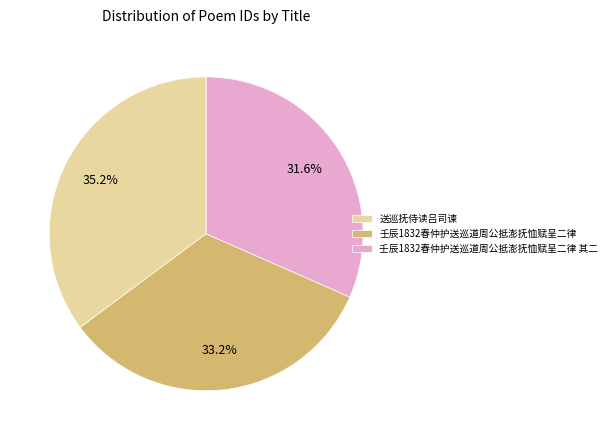

Rank the categories by value from lowest to highest.

壬辰1832春仲护送巡道周公抵澎抚恤赋呈二律 其二, 壬辰1832春仲护送巡道周公抵澎抚恤赋呈二律, 送巡抚侍读吕司谏